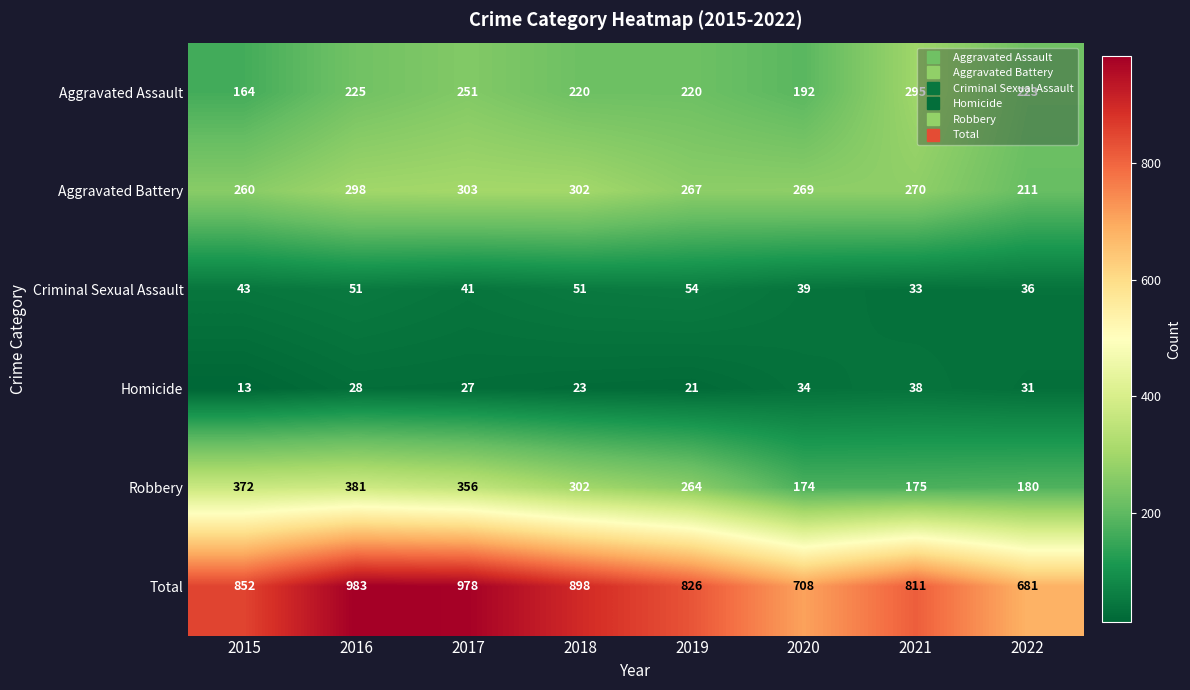

What is the total value across all series at 2019?

1652